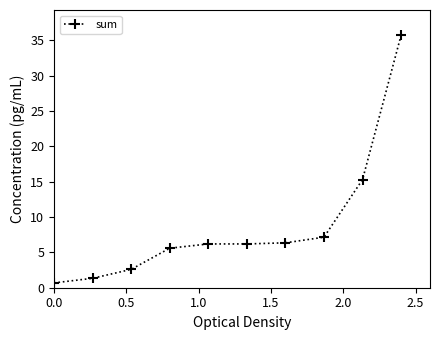

Reading right to left, transcribe all the data shown in this chart.

35.7	15.3	7.1	6.3	6.2	6.2	5.6	2.6	1.3	0.7